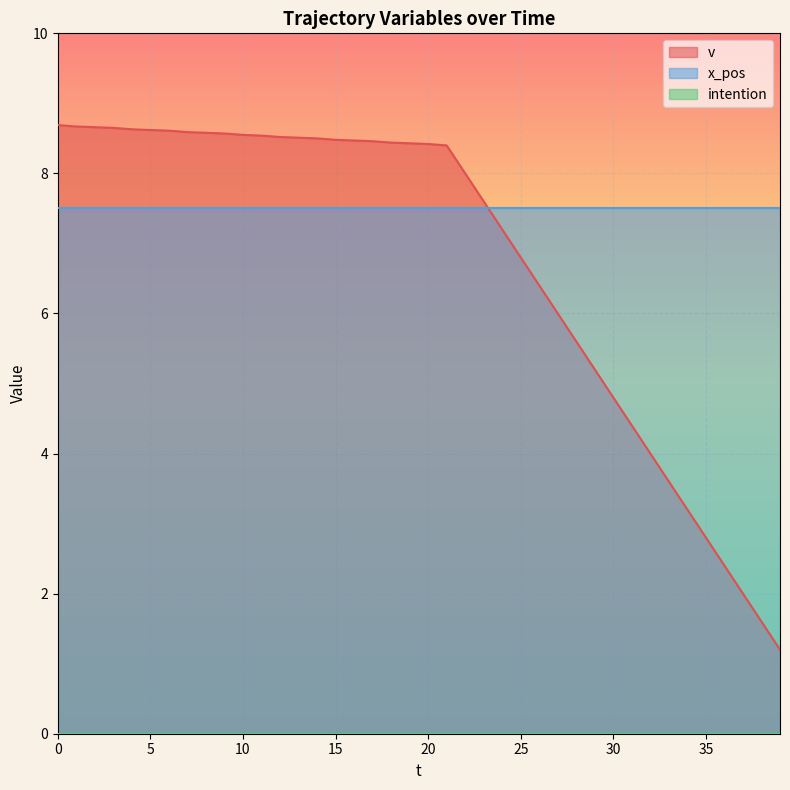

True or false: x_pos and intention intersect in this chart.

False